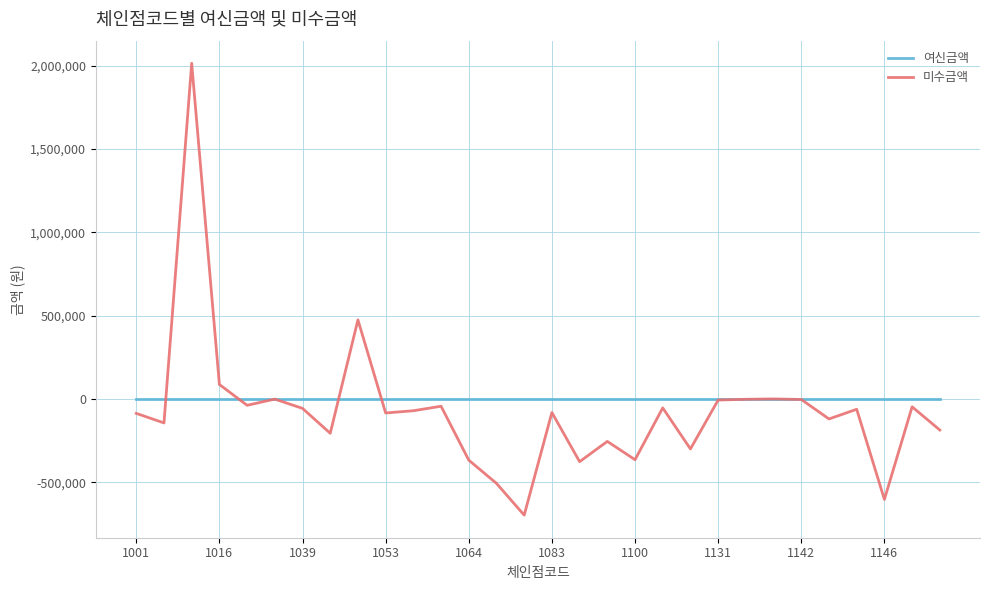

Which series has the widest spread of values?

미수금액